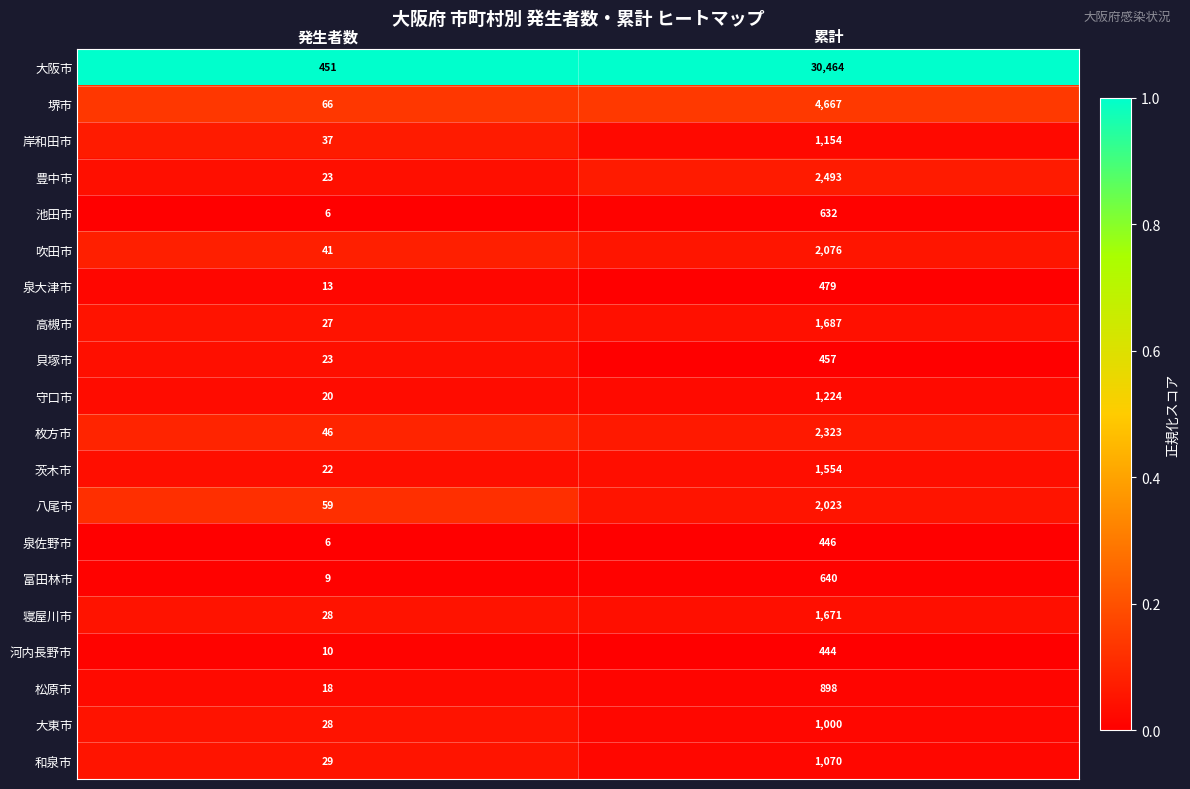

Which series changed the most between 発生者数 and 累計?

大阪市